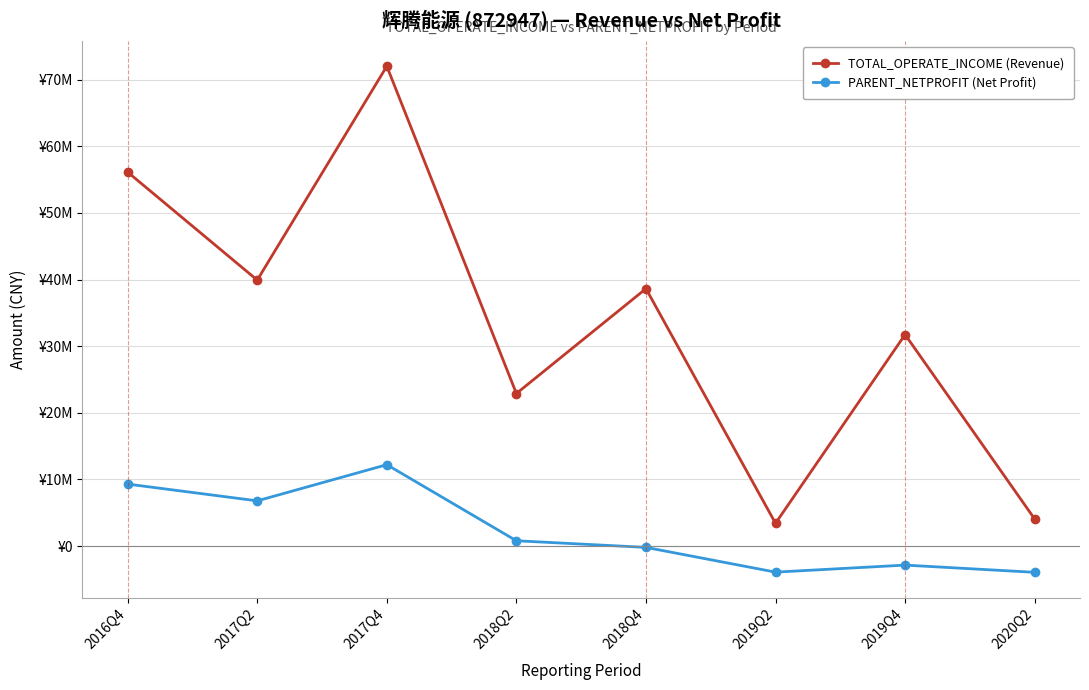

At how many categories does at least one series exceed 21379682?

6